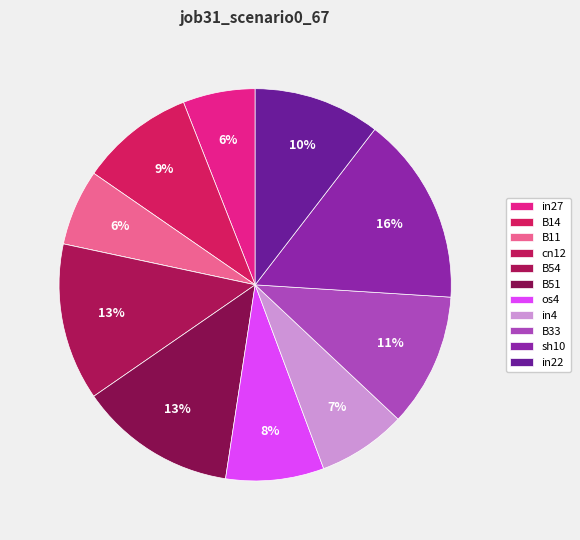

Is the sum of in22 and B11 greater than half?

No